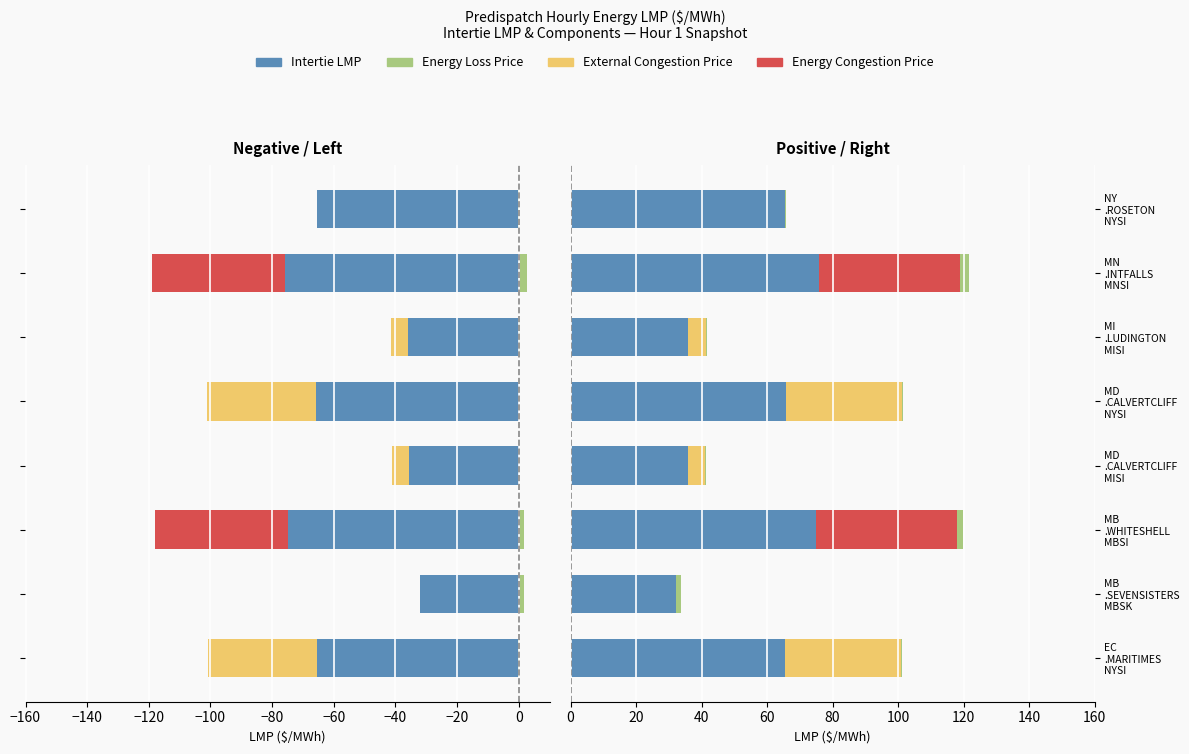

What is the difference between the highest and lowest values at MD .CALVERTCLIFF NYSI?

65.8